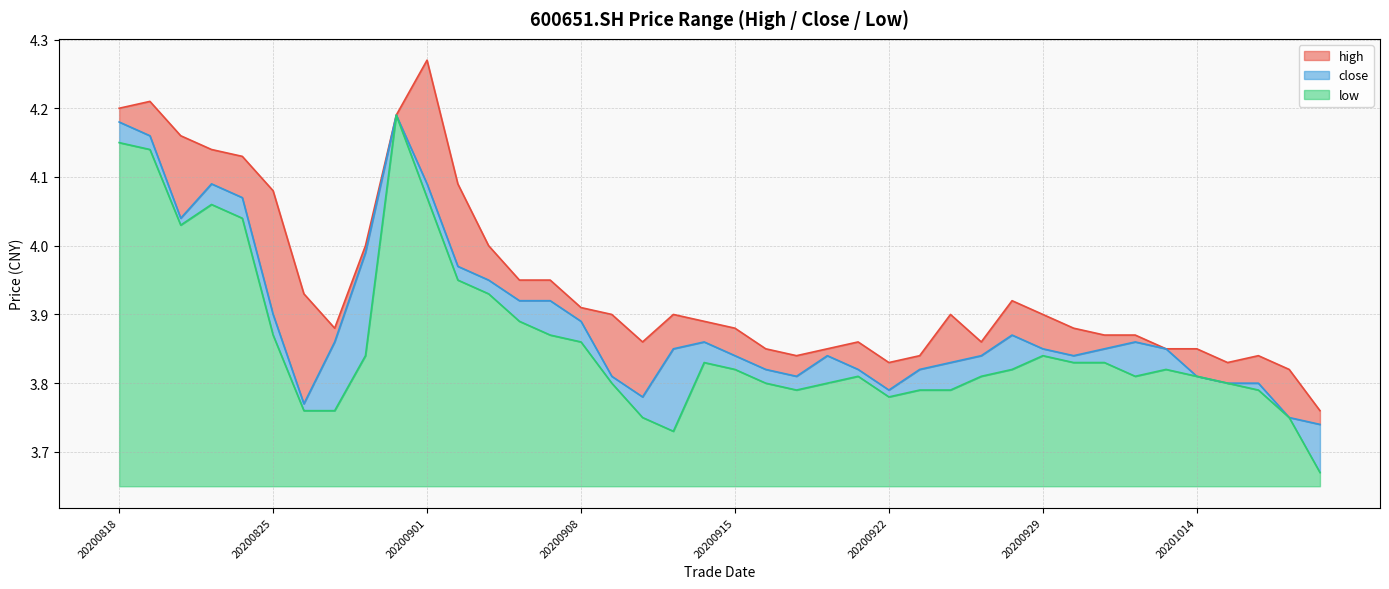

The value of low at 20200915 is 3.8. True or false?

True